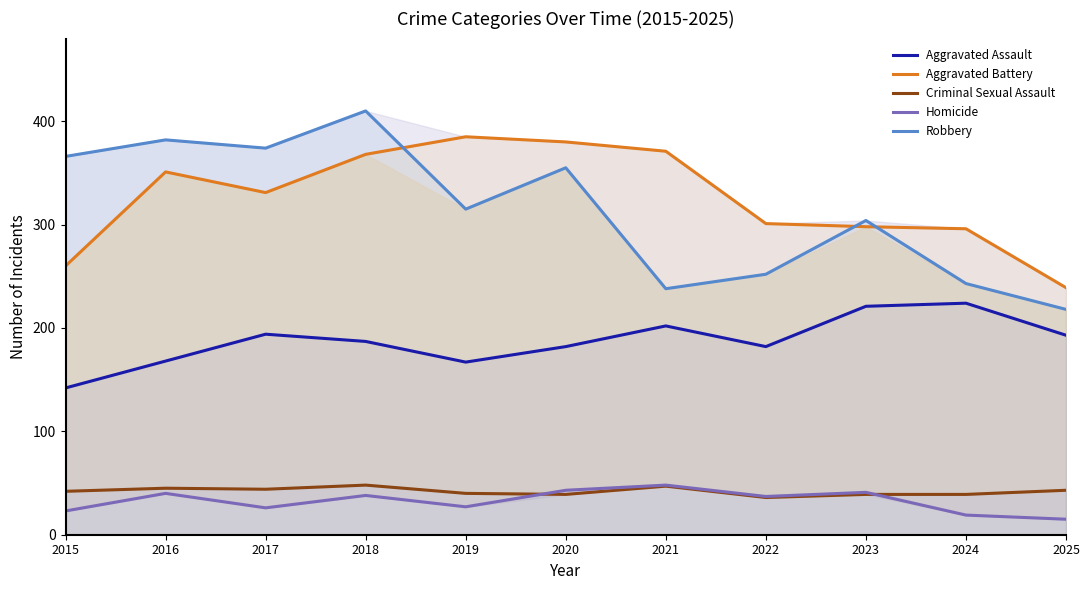

What is the average value of the Aggravated Assault series?

187